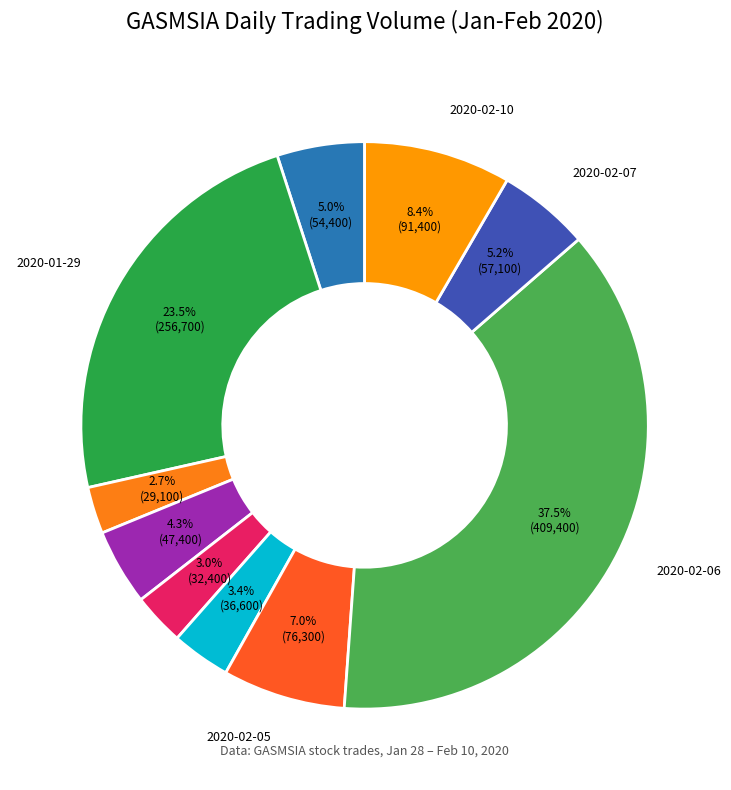

Is there a majority slice in this chart?

No